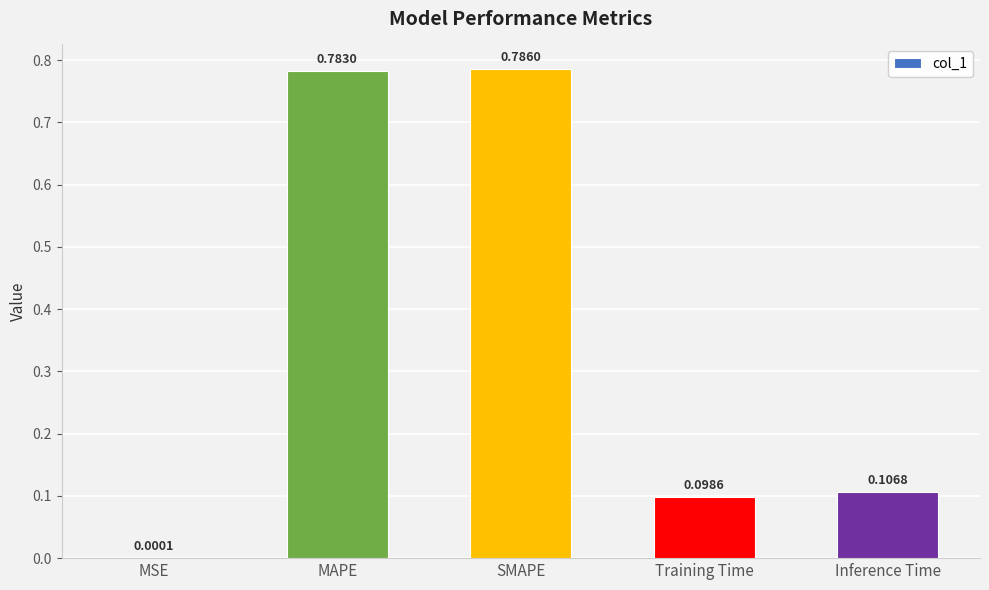

Between Inference Time and MAPE, which is larger?

MAPE